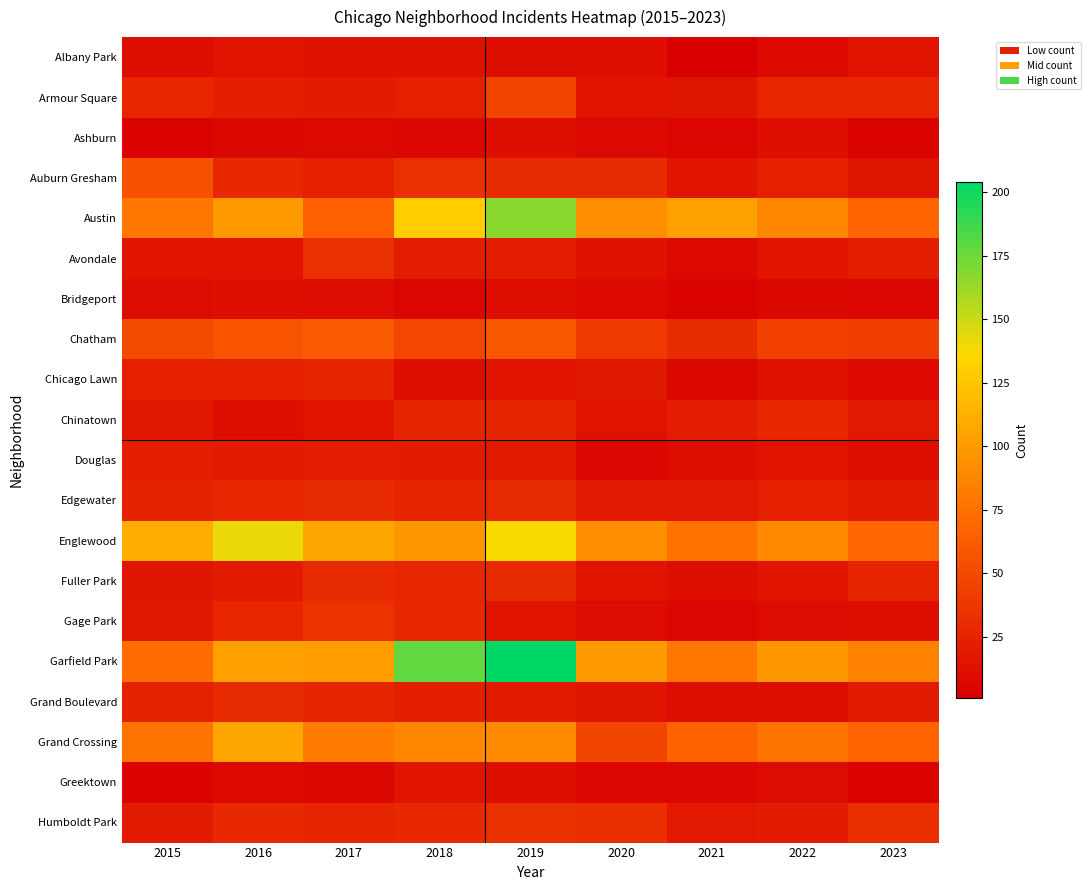

Between 2019 and 2018, which is larger?

2018